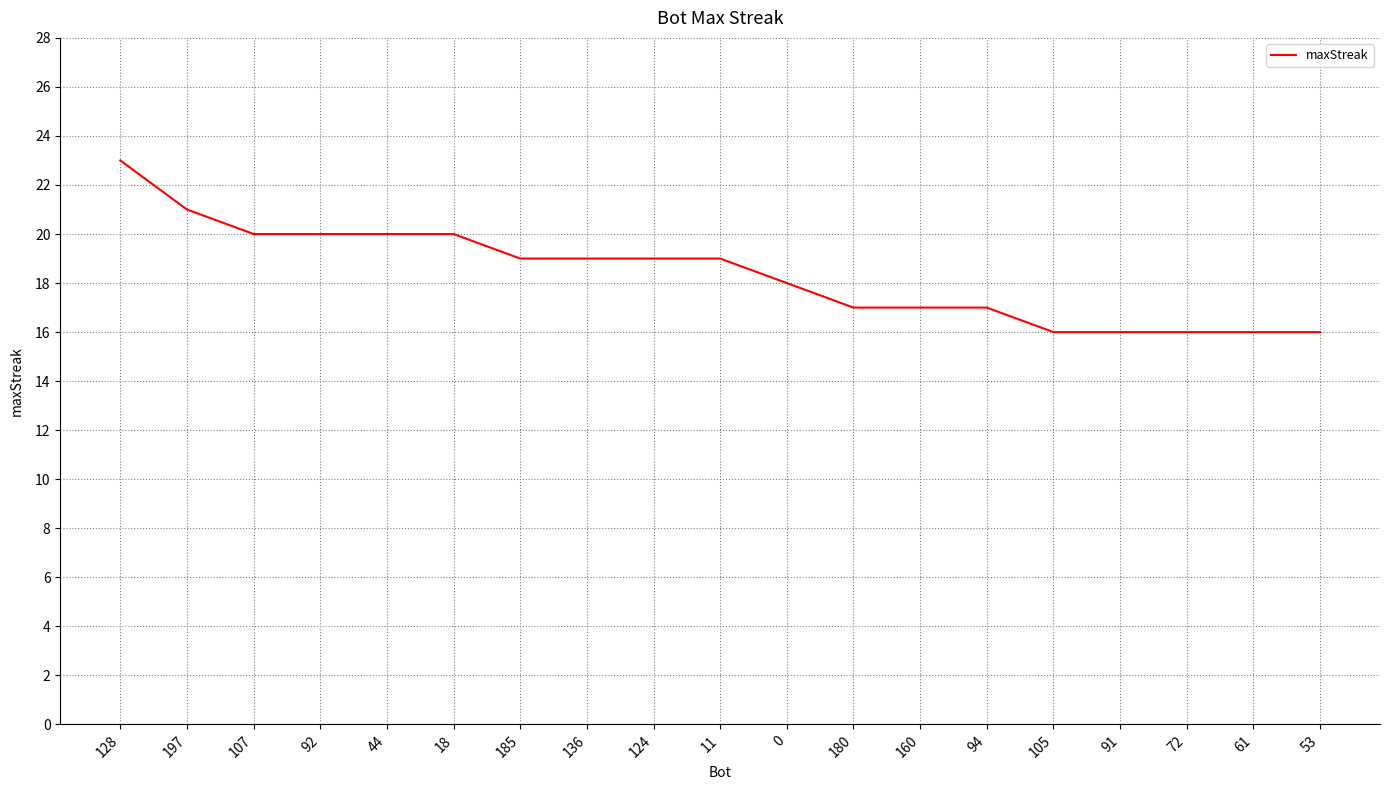

What position from the left is 72?

17